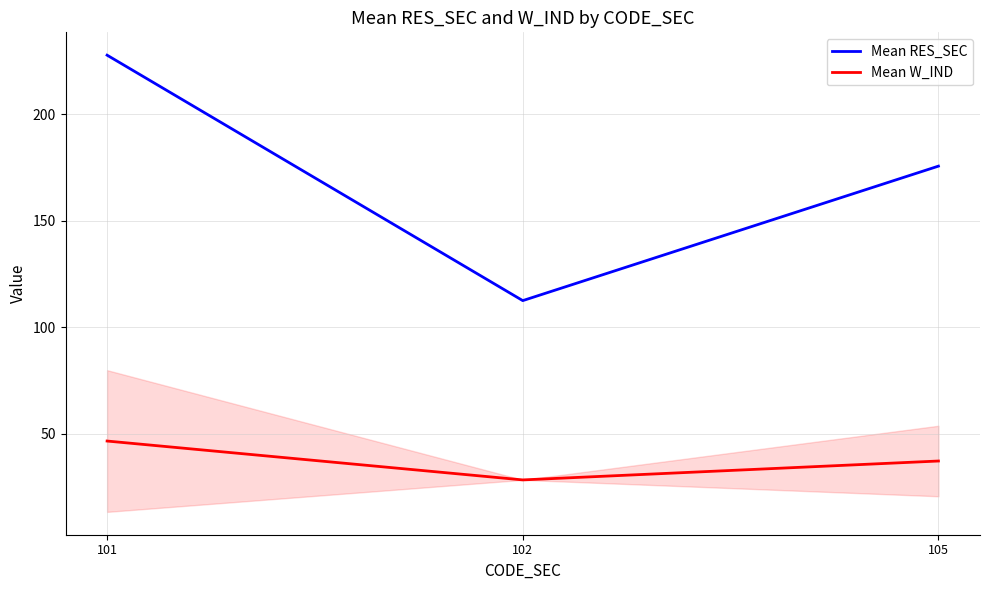

What is the value of the Mean W_IND point at the 1st from the left?

46.7